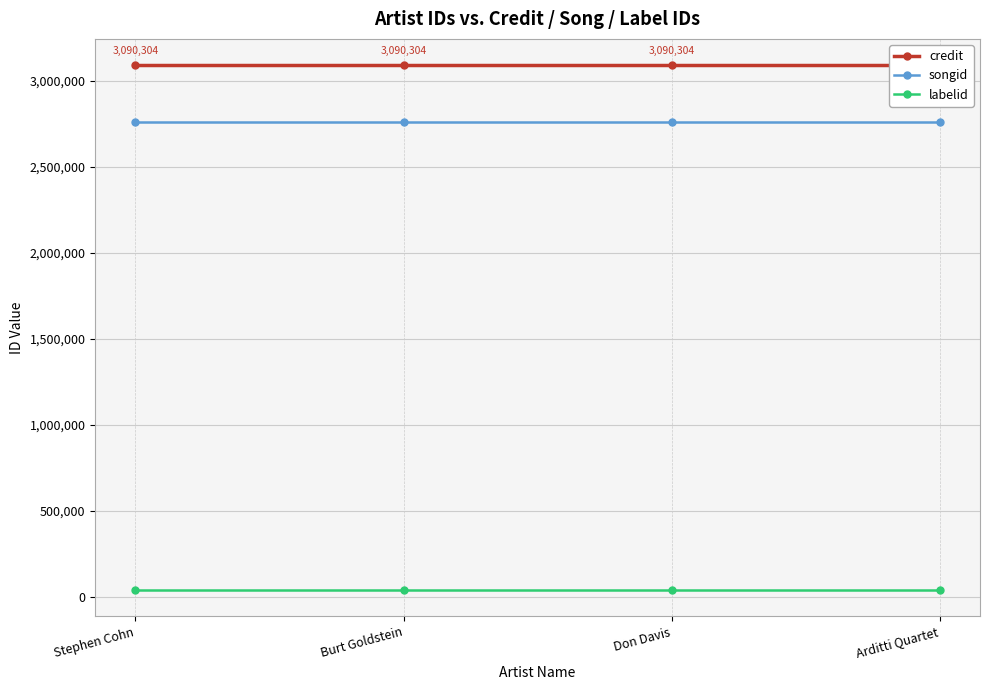

What is the lowest value of the credit series?

3090304